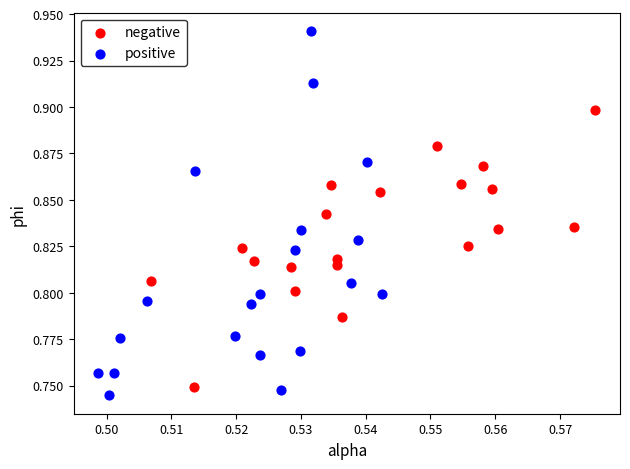

Which series has the largest Y range (max minus min)?

positive